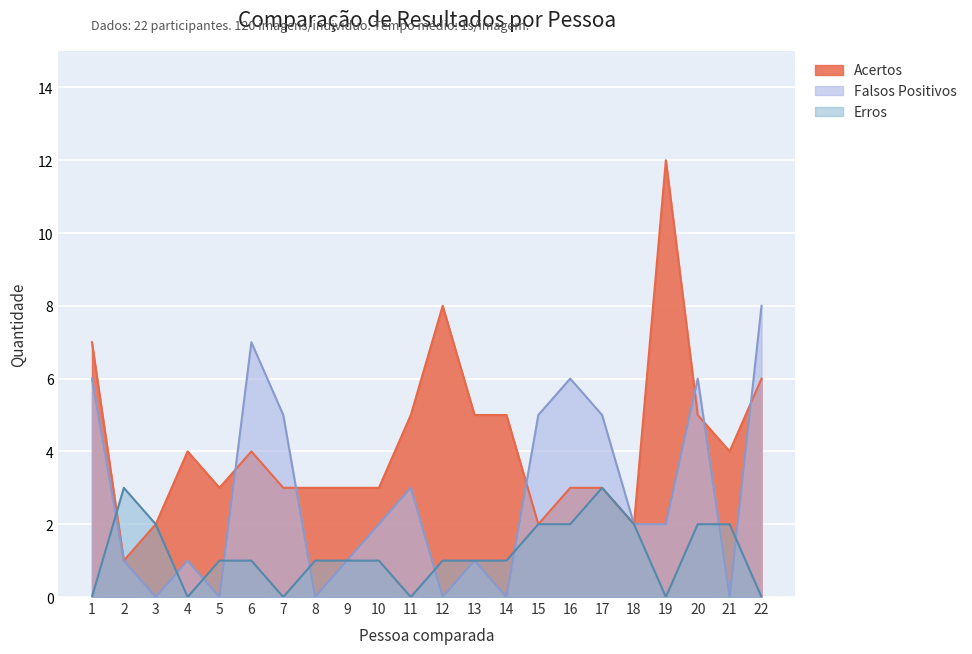

Between 13 and 9, which is larger?

13